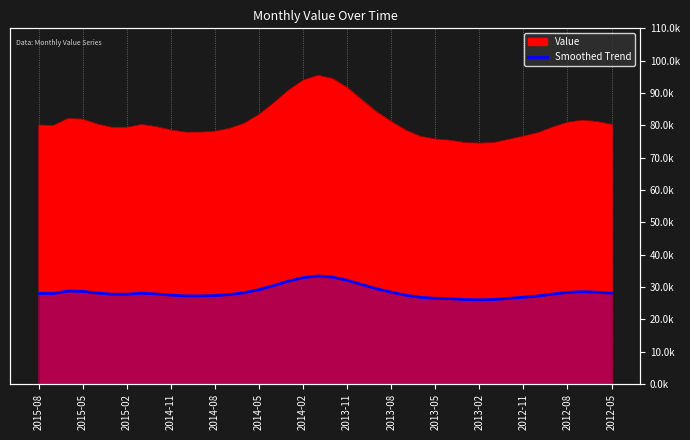

What value does the data have at 2013-11, to the nearest 50?

32100